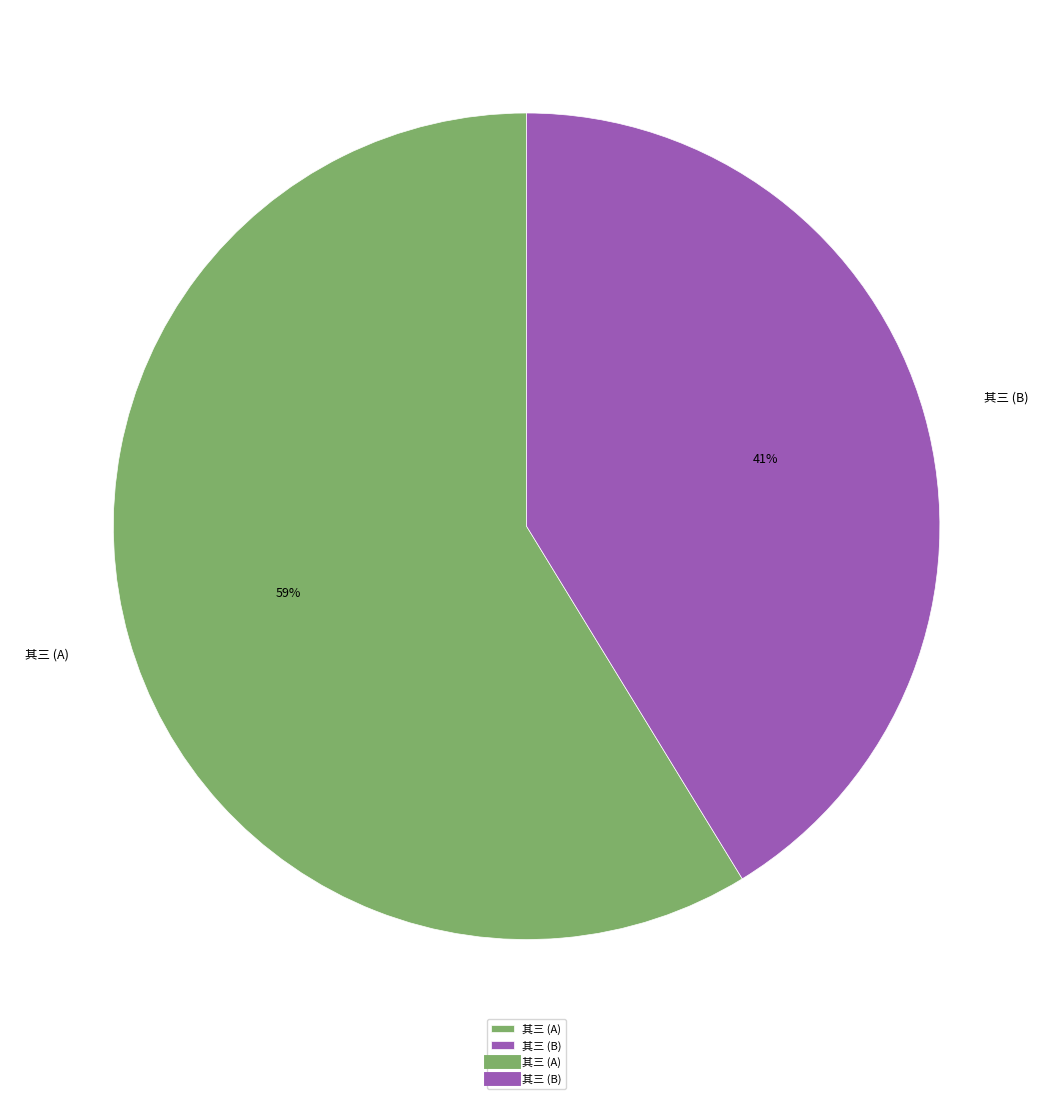

How many slices are in this pie chart?

2